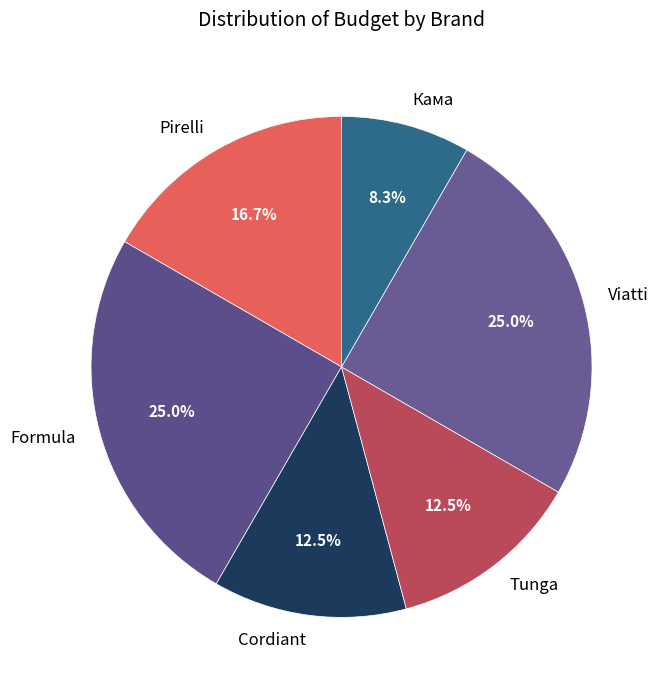

What percentage is the Pirelli slice, to the nearest percent?

17%